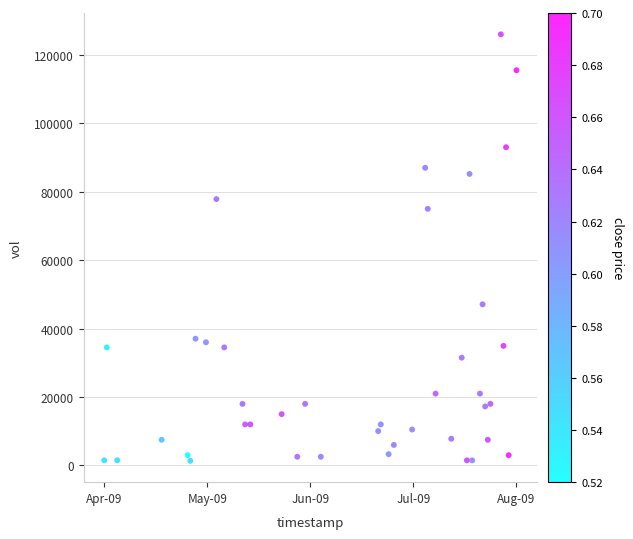

What is the range of Y values (max minus min)?

124650